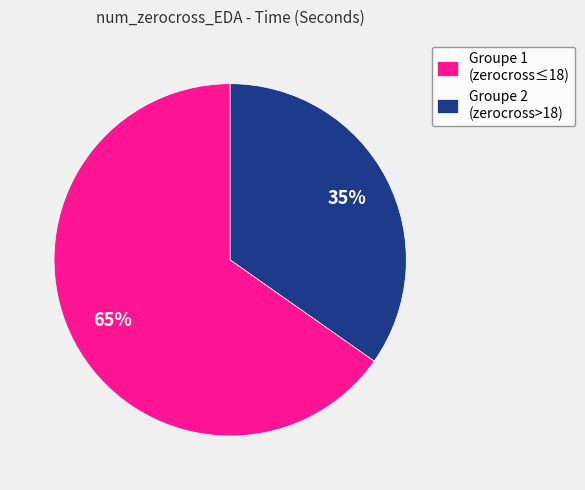

Between Groupe 2 (zerocross>18) and Groupe 1 (zerocross≤18), which is larger?

Groupe 1 (zerocross≤18)